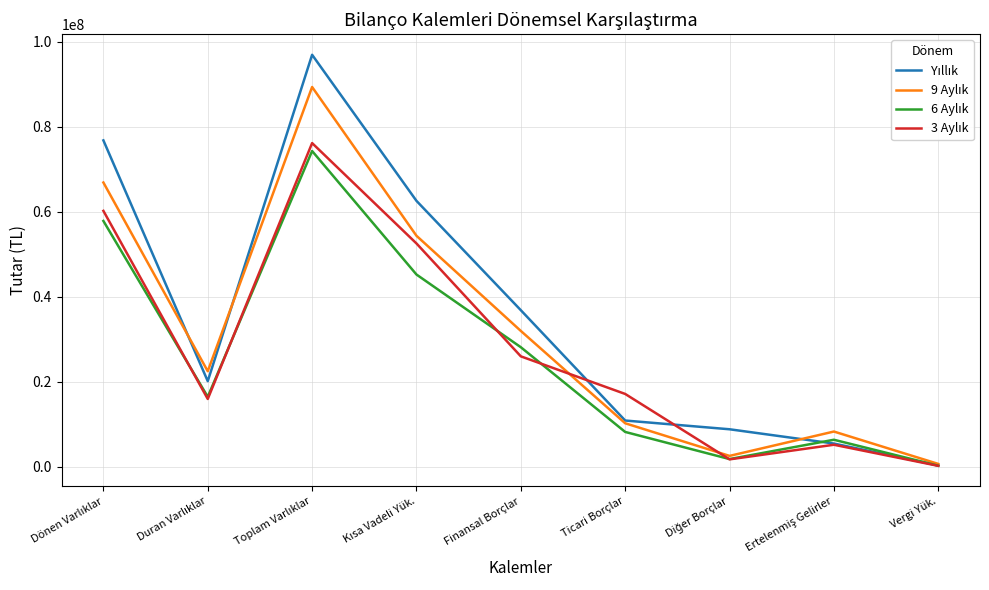

What is the maximum value shown in the chart?

96987276